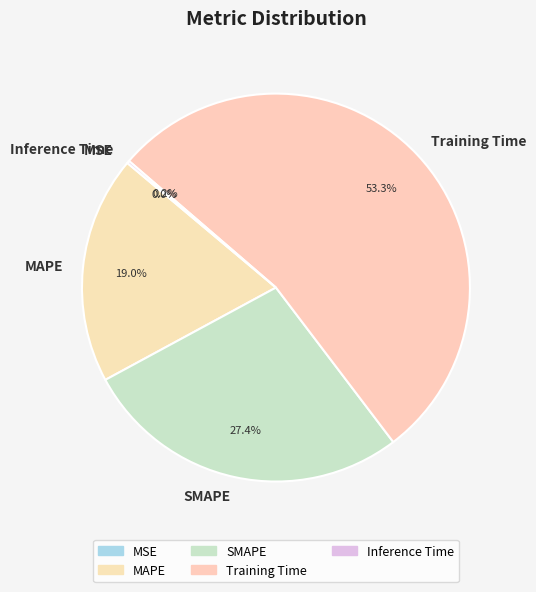

Do MAPE and Training Time together represent more than half of the pie?

Yes